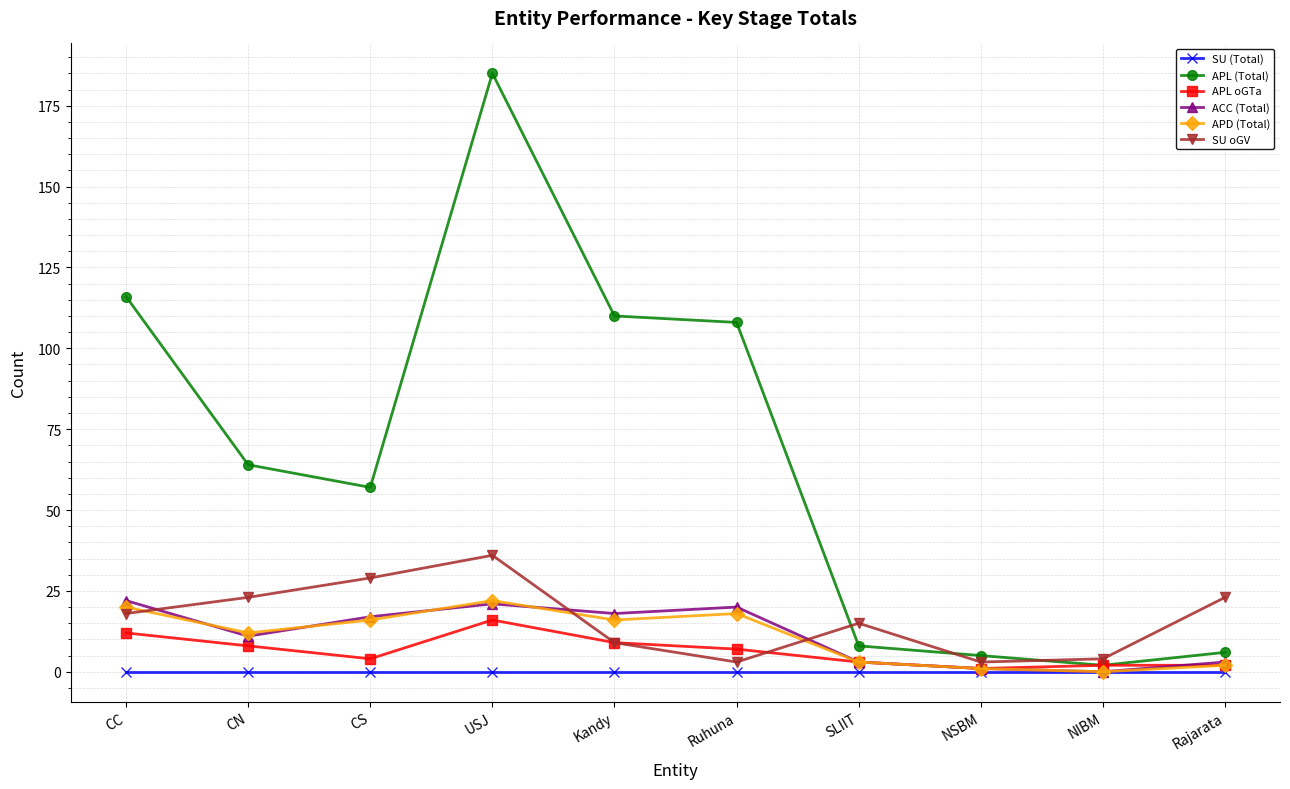

Which series has the largest total across all categories?

APL (Total)